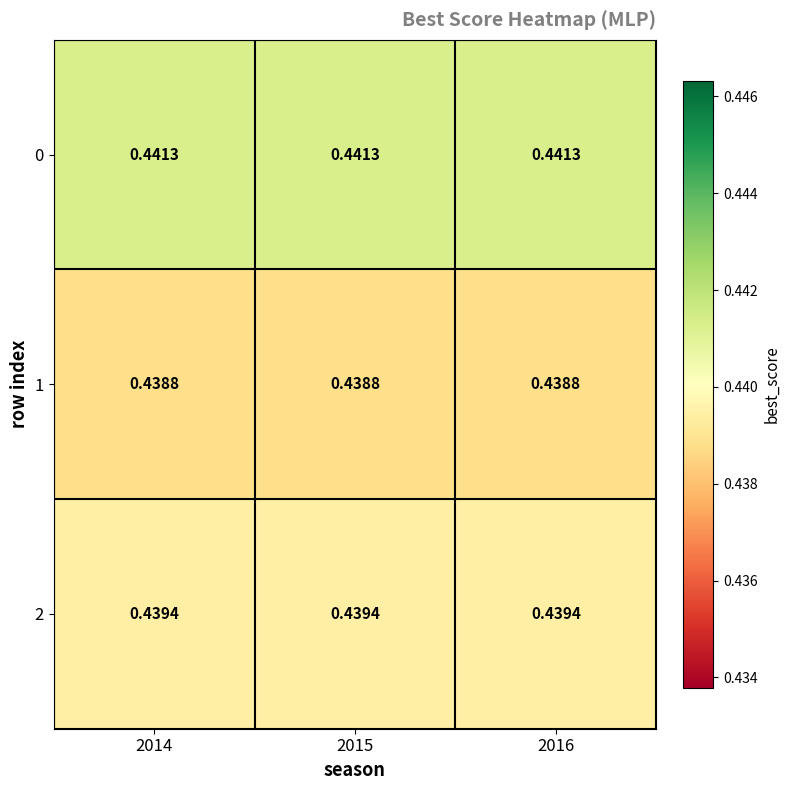

Is the value of 0 at 2014 greater than the value of 1 at 2014?

Yes